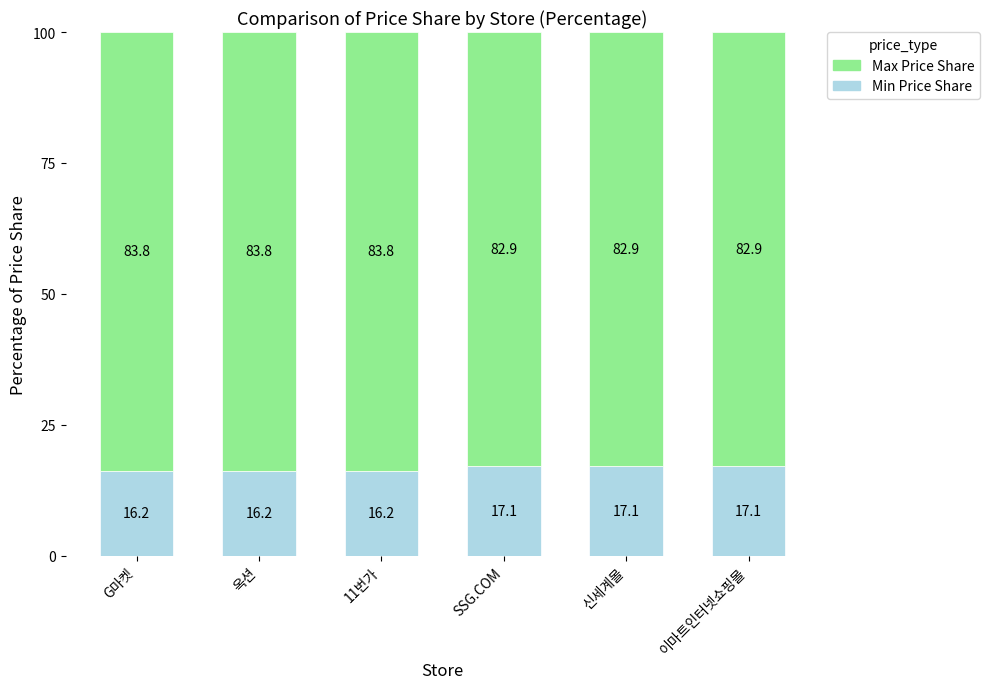

Reading left to right, what are the values for Min Price Share?

16.2	16.2	16.2	17.1	17.1	17.1